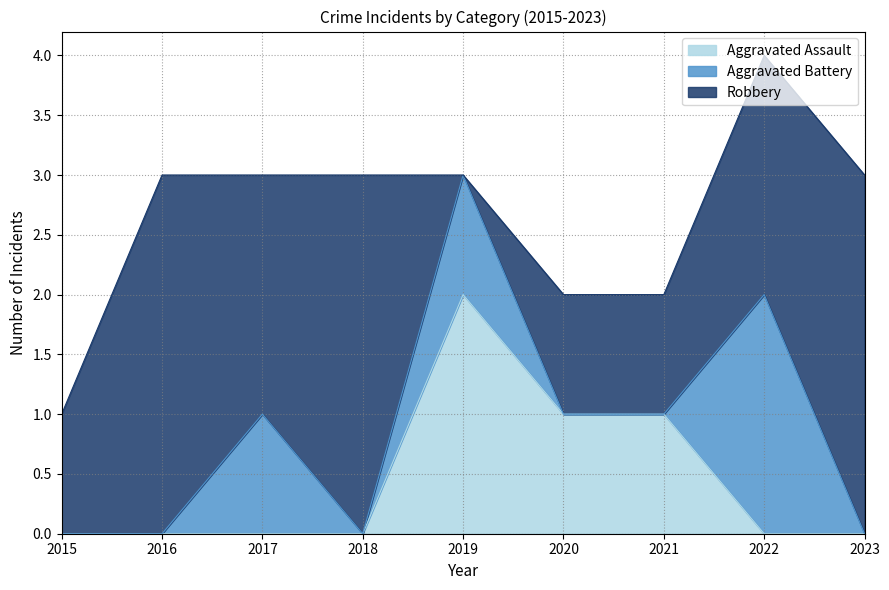

Rank the categories by Robbery value from lowest to highest.

2019, 2015, 2020, 2021, 2017, 2022, 2016, 2018, 2023